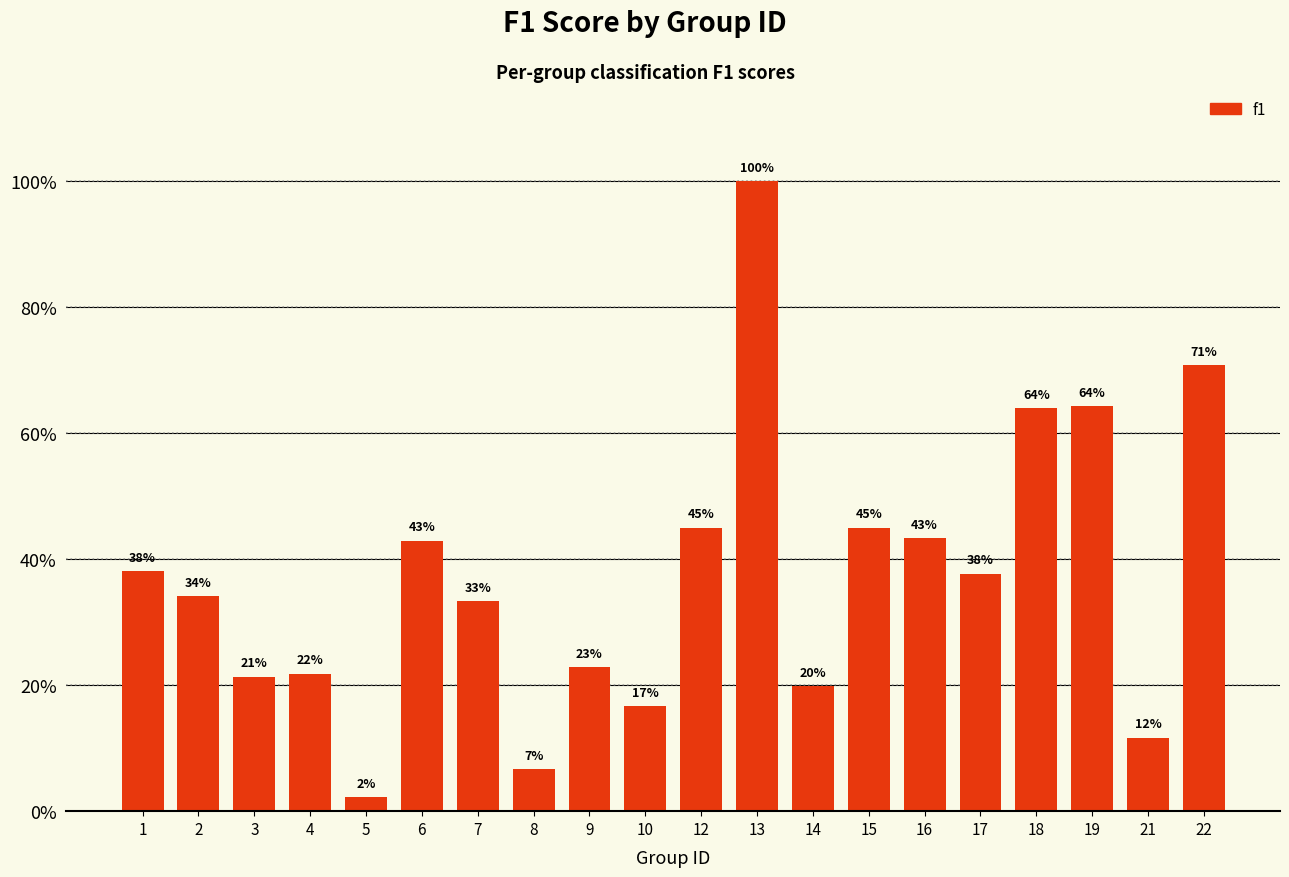

Are the bars horizontal?

No